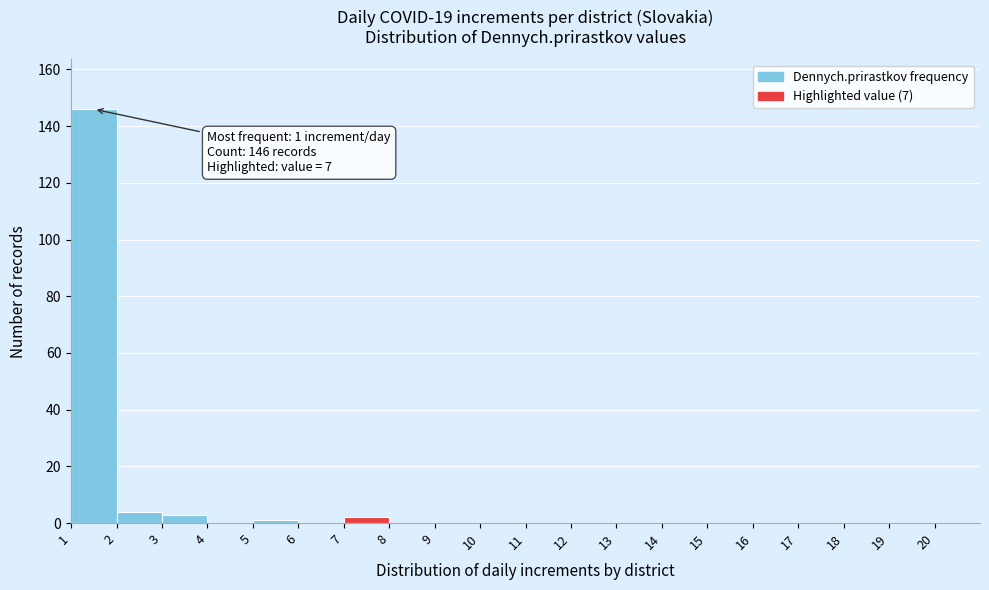

Which range on the x-axis has the tallest bar?

1 to 2